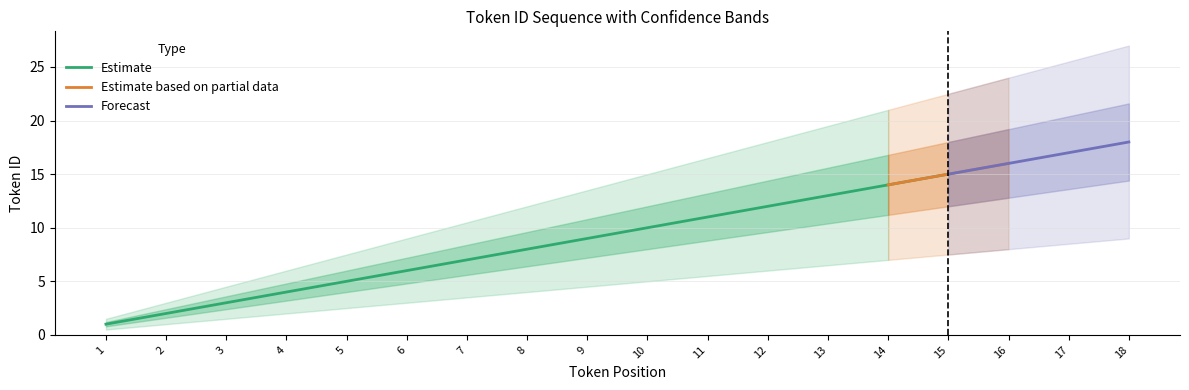

What is the smallest value displayed?

1